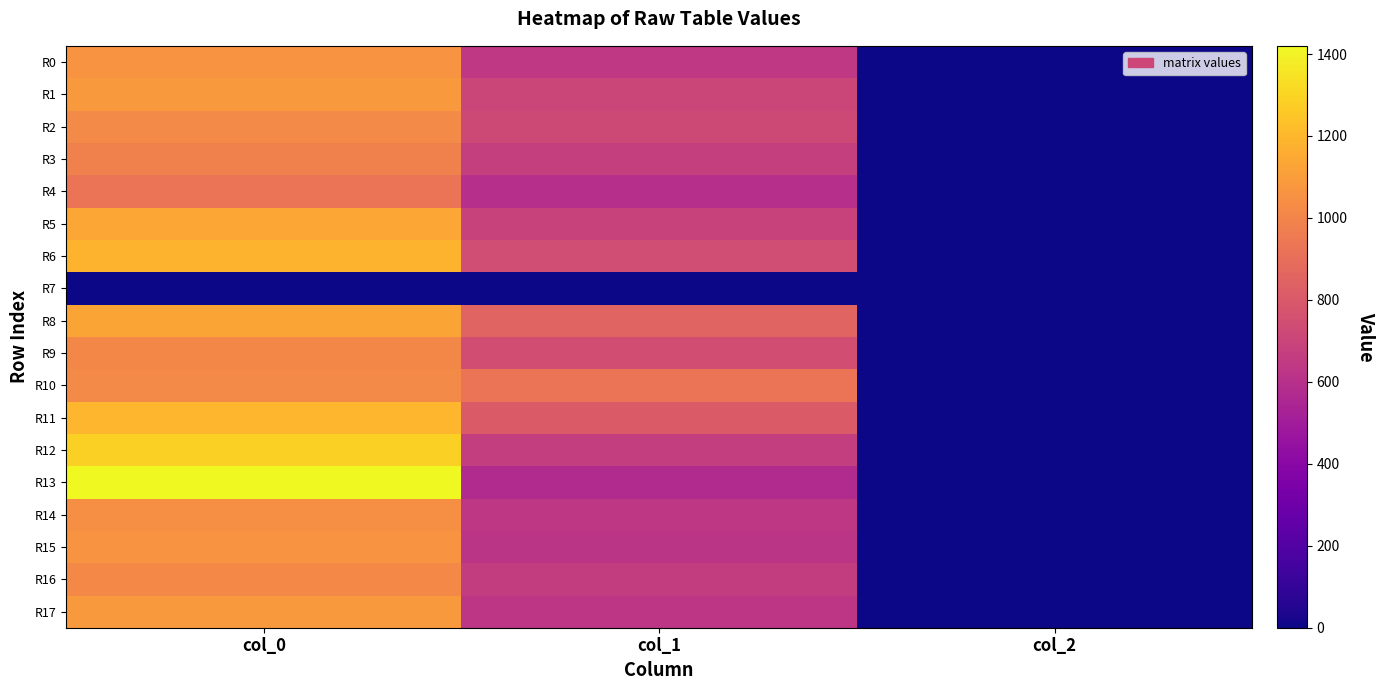

At which category does the chart reach its minimum across all series?

col_0